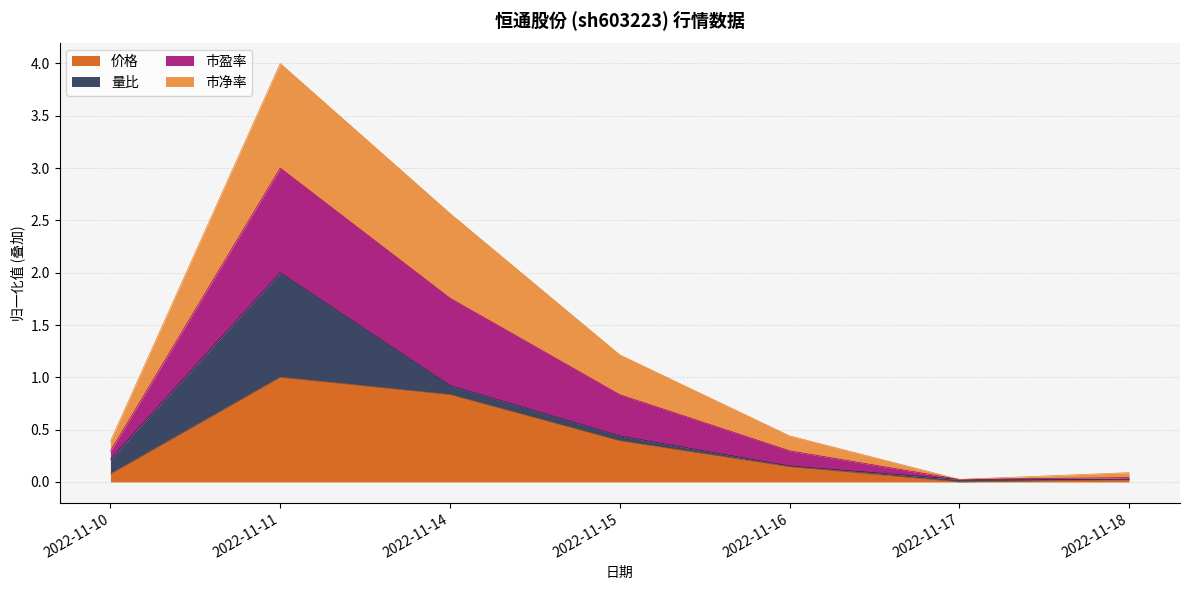

List the labels in order of 价格 value, smallest first.

2022-11-17, 2022-11-18, 2022-11-10, 2022-11-16, 2022-11-15, 2022-11-14, 2022-11-11